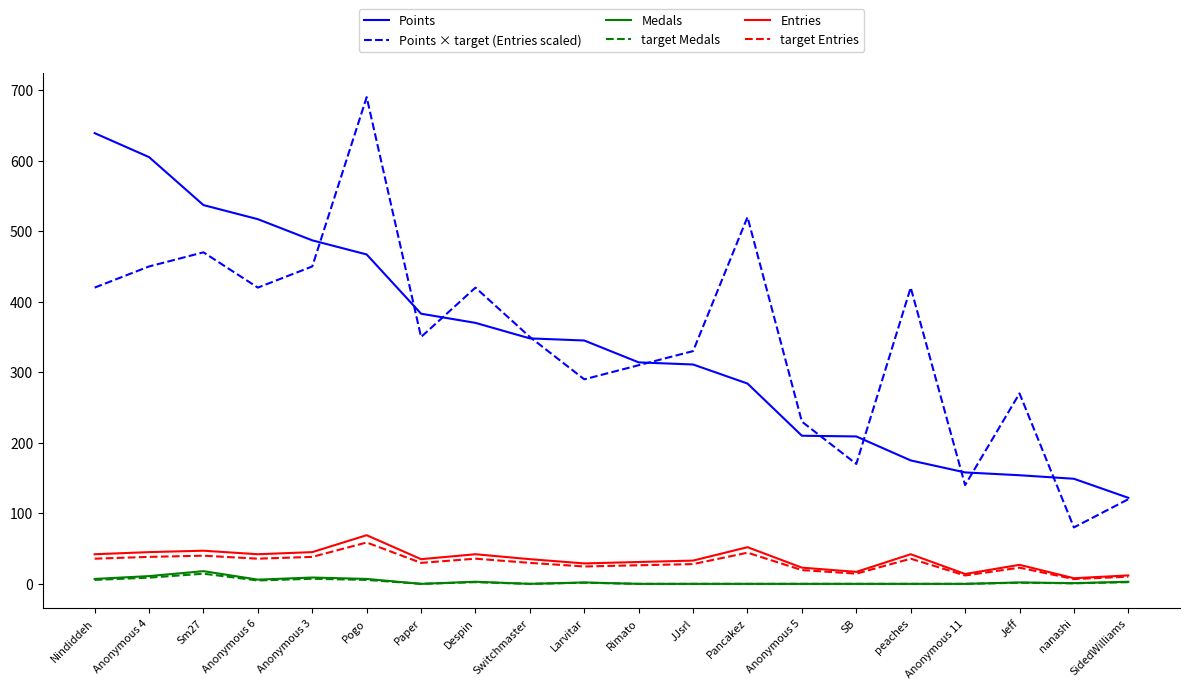

Is it true that target Entries equals 59.0 at peaches?

False